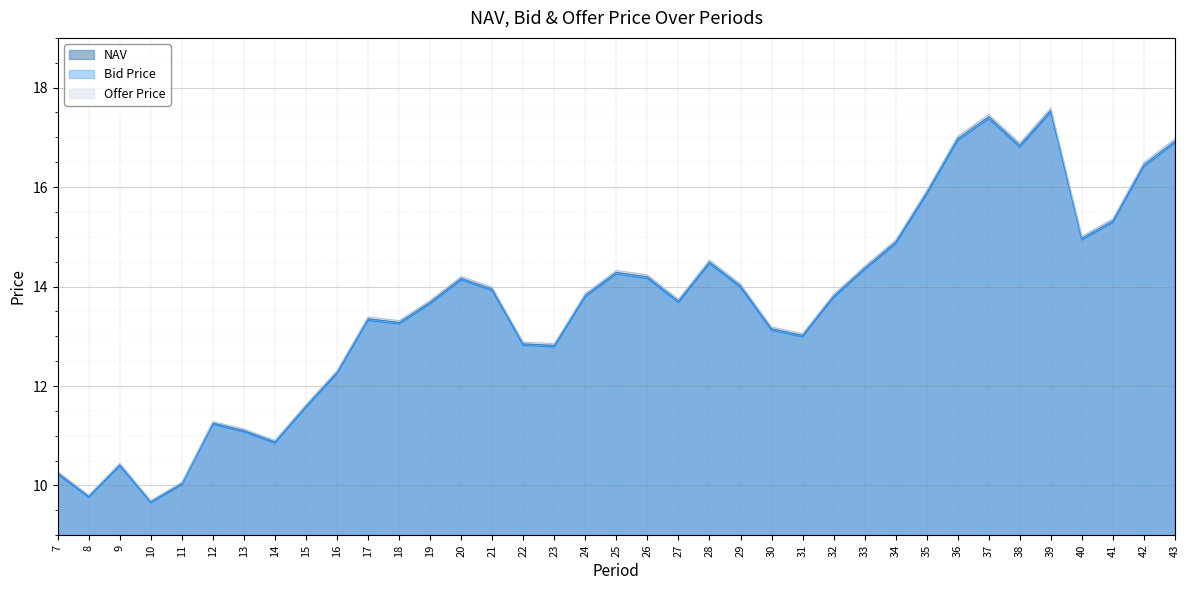

What is the difference between the Bid Price values at 38 and 43?

0.1